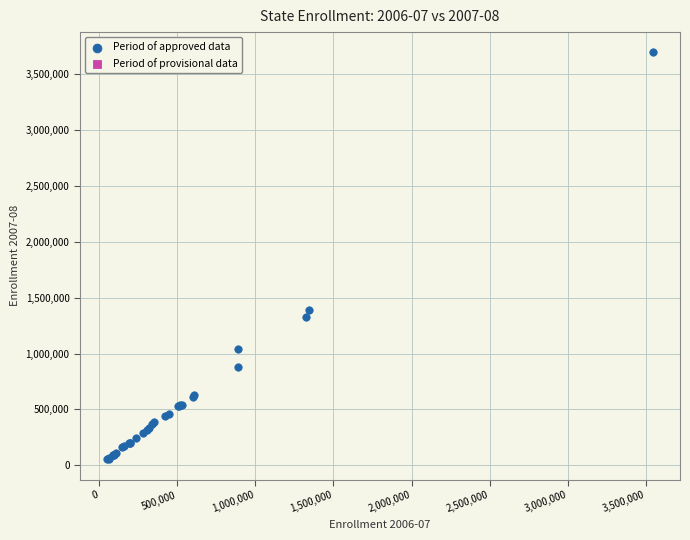

What Y value in the scatter plot is closest to 1873852?

1392104